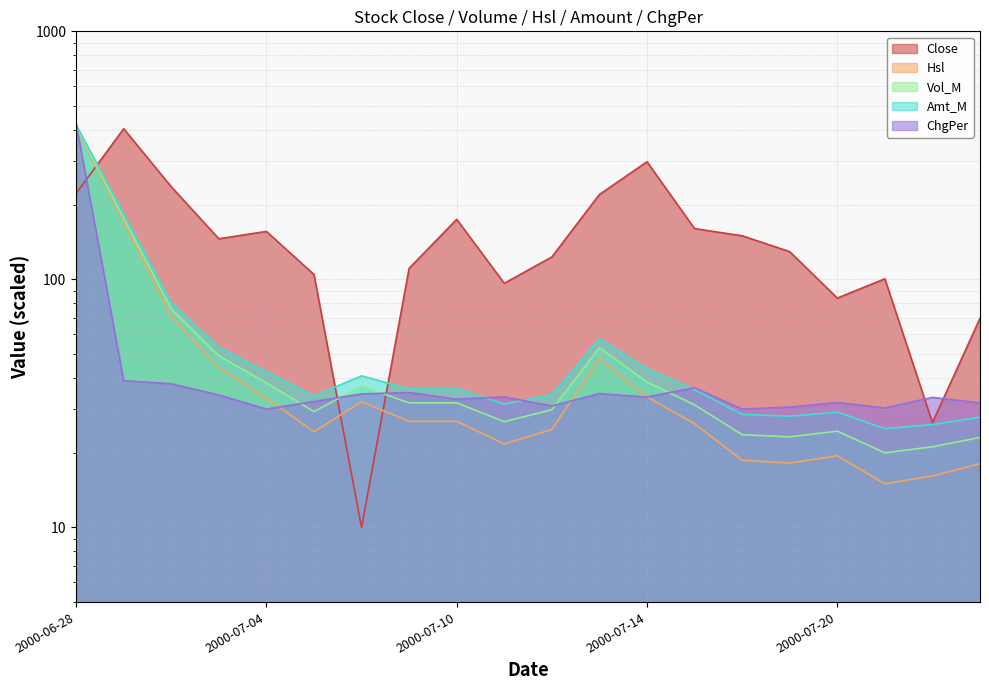

Which series has the largest total across all categories?

Close